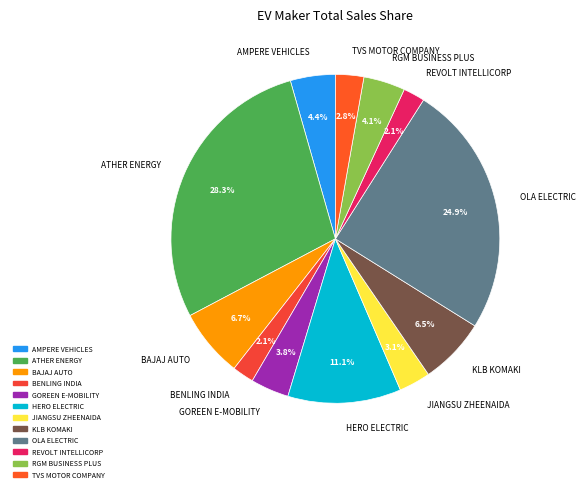

Which slice is the largest?

ATHER ENERGY